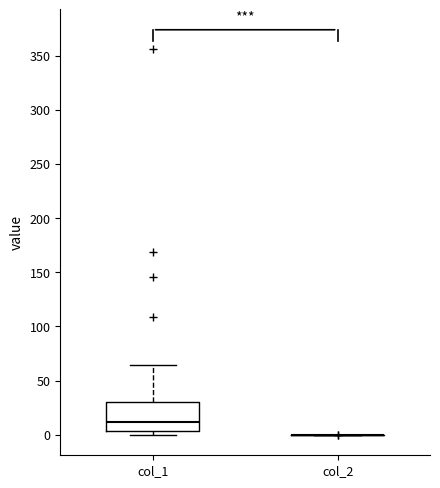

Reading left to right, read every box against the y-axis: the position of its median line, the range the box covers, and the ends of its whiskers. The values are not printed on the chart, so give them approximately, as read against the axis.

col_1: median 10, box 5 to 30, whiskers 0 to 65
col_2: box collapsed to a line at 0, whiskers 0 to 0